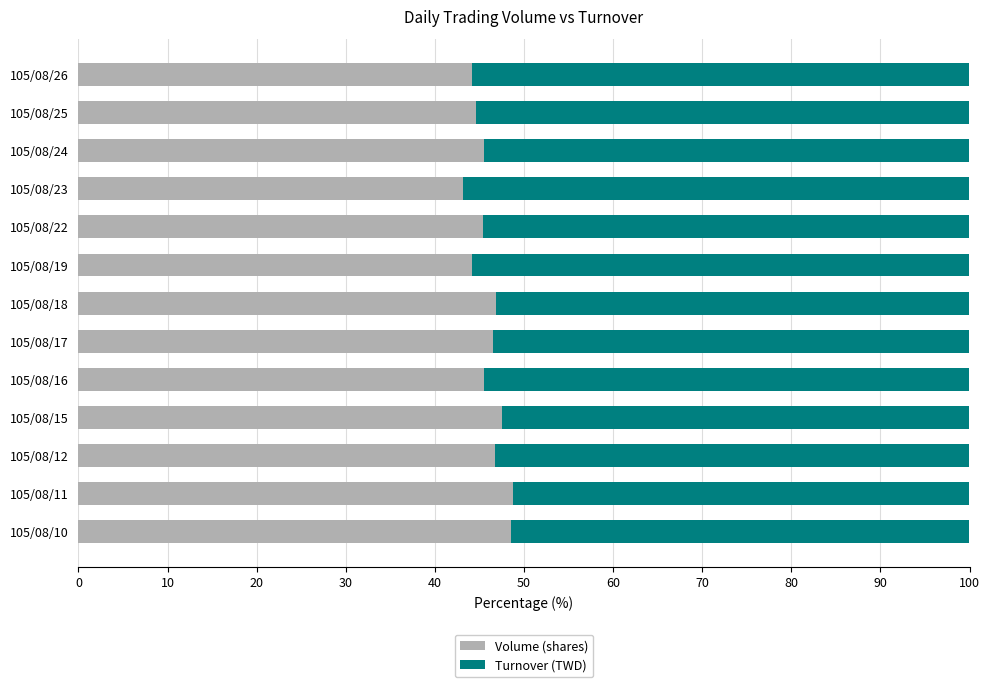

The value of Volume (shares) at 105/08/25 is 44.6. True or false?

True